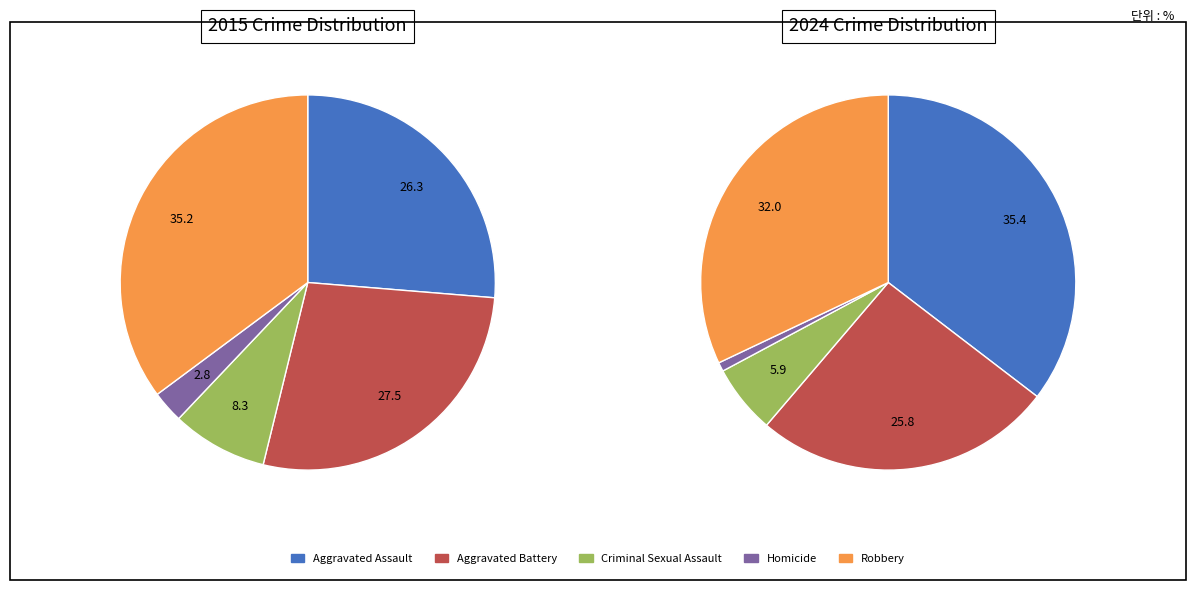

True or false: Aggravated Battery accounts for 34% of the total.

False